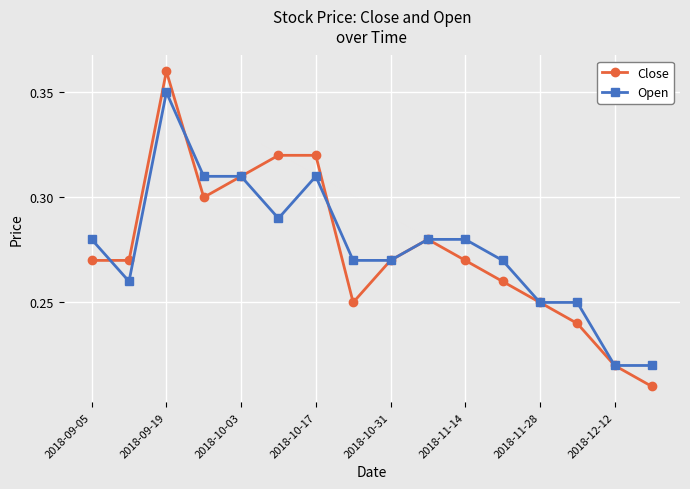

List the series in order of their peak value, lowest first.

Open, Close